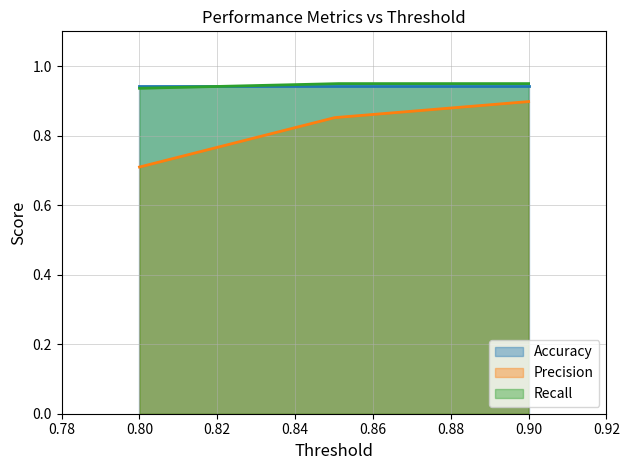

Does the chart display data point markers on the line(s)?

No